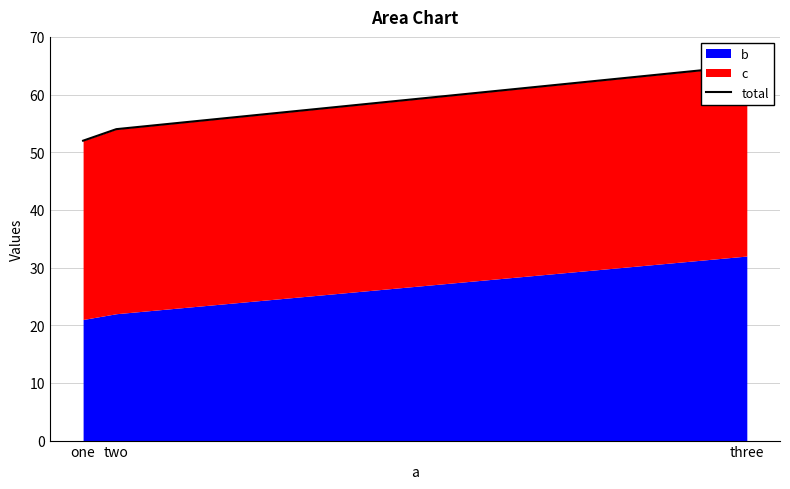

What position from the right is two?

2